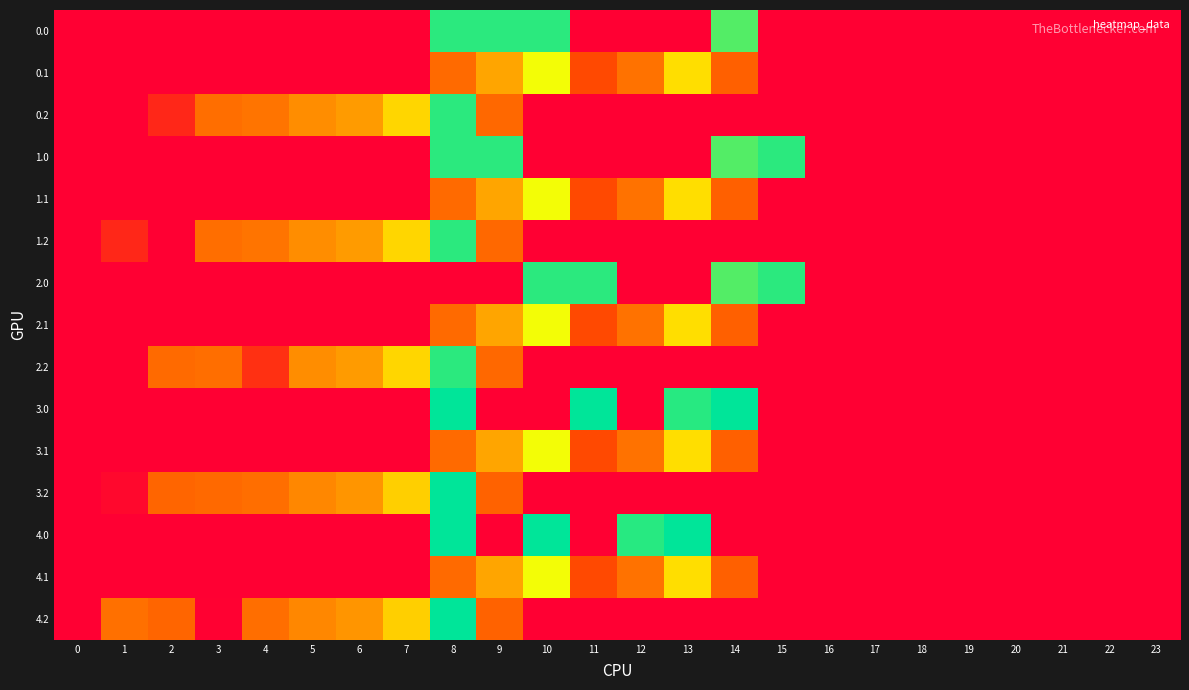

Between 3 and 10, which is larger?

10